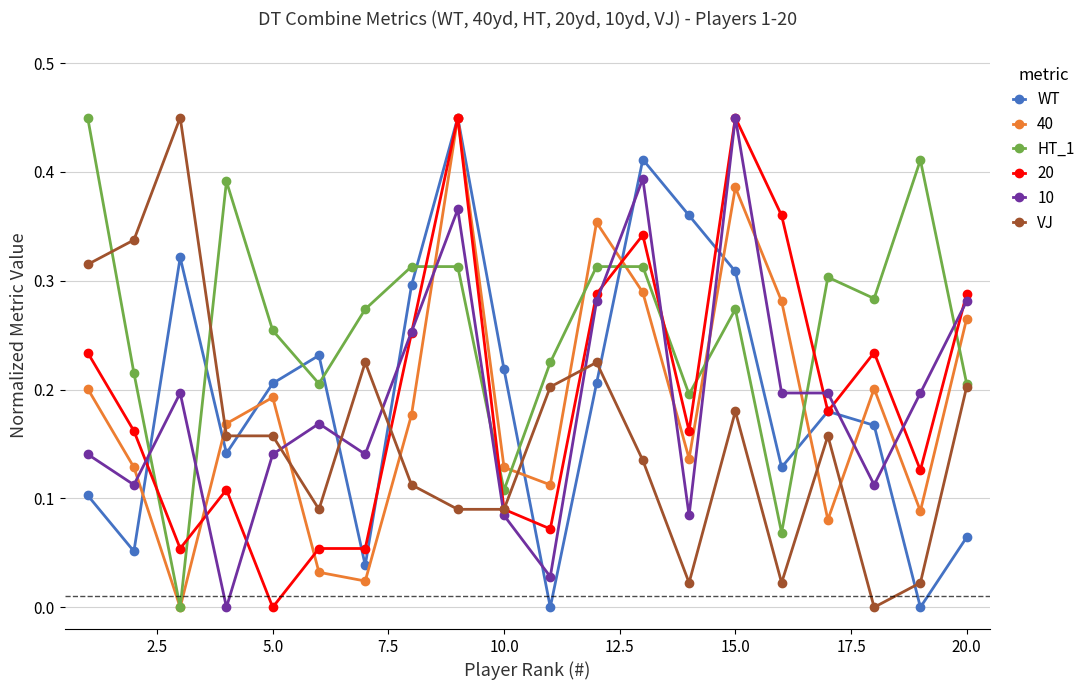

True or false: 20 has more than 1 interior local peaks.

True